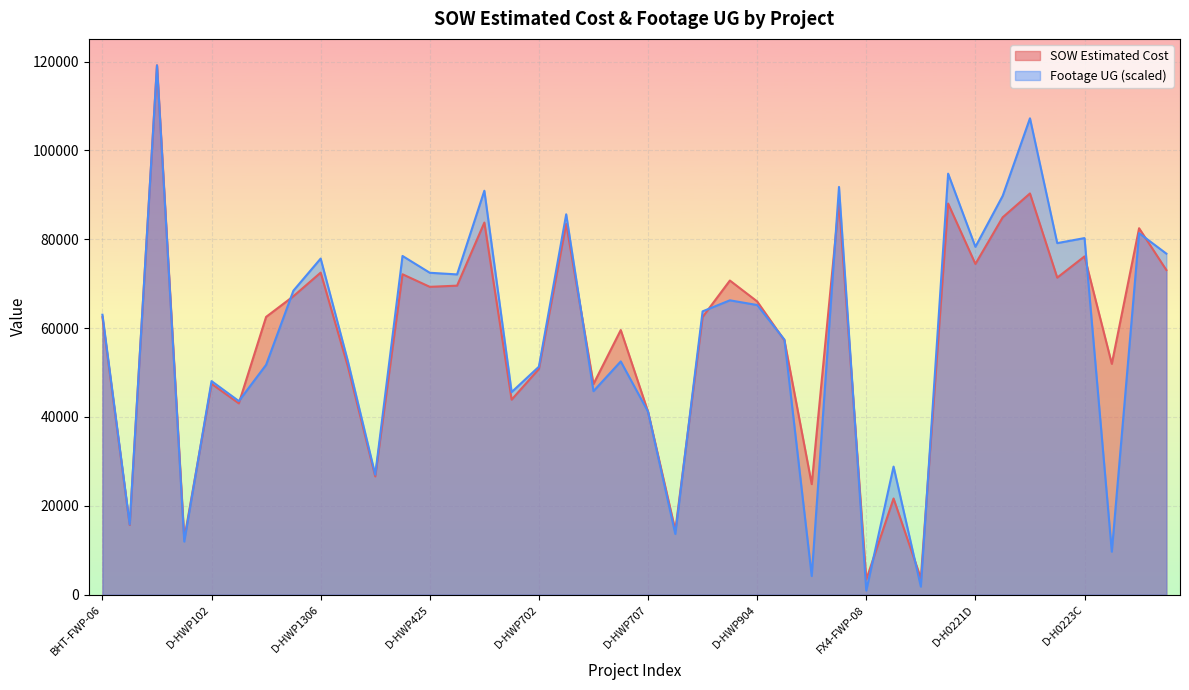

Reading right to left, list all the values displayed in this chart.

SOW Estimated Cost: D-HDH42=73070.5	D-HDH31=82480.5	D-HDH03=51958.0	D-H0223C=76139.5	D-H0222D=71361.0	D-H0222B=90302.0	D-H0221F=84935.5	D-H0221D=74446.0	D-H0220C=88033.5	FX4-FWP-13=3707.3	Golden Wings MDU=21648.8	FX4-FWP-08=3425.6	FB-HWP701=88491.8	FB-HWP101=24886.5	D-HWP905=57237.0	D-HWP904=66004.5	D-HWP903=70705.5	D-HWP902=62502.0	D-HWP713=14497.5	D-HWP707=41187.0	D-HWP706=59562.5	D-HWP705=47414.0	D-HWP703=83462.0	D-HWP702=50824.5	D-HWP701=43895.5	D-HWP441=83754.0	D-HWP436=69555.0	D-HWP425=69288.0	D-HWP415=72118.0	D-HWP412=26617.0	D-HWP1309=51295.0	D-HWP1306=72492.0	D-HWP1304=67171.5	D-HWP105=62522.5	D-HWP103=43064.0	D-HWP102=47461.5	BHUD-FWP-08-E=12601.5	BHT-FWP-10=119135.3	BHT-FWP-07=15690.1	BHT-FWP-06=62460.4
Footage UG: D-HDH42=76758.0	D-HDH31=81367.5	D-HDH03=9677.5	D-H0223C=80259.7	D-H0222D=79126.4	D-H0222B=107216.7	D-H0221F=89758.9	D-H0221D=78298.7	D-H0220C=94763.2	FX4-FWP-13=1820.9	Golden Wings MDU=28828.8	FX4-FWP-08=929.6	FB-HWP701=91770.9	FB-HWP101=4202.1	D-HWP905=57402.9	D-HWP904=65195.9	D-HWP903=66252.8	D-HWP902=63769.7	D-HWP713=13663.1	D-HWP707=41193.1	D-HWP706=52500.5	D-HWP705=45802.7	D-HWP703=85607.8	D-HWP702=51316.3	D-HWP701=45598.9	D-HWP441=90917.7	D-HWP436=72084.8	D-HWP425=72454.0	D-HWP415=76235.9	D-HWP412=27007.9	D-HWP1309=52487.8	D-HWP1306=75650.2	D-HWP1304=68417.5	D-HWP105=51736.5	D-HWP103=43574.3	D-HWP102=48069.2	BHUD-FWP-08-E=11956.8	BHT-FWP-10=119135.3	BHT-FWP-07=15815.1	BHT-FWP-06=63018.4